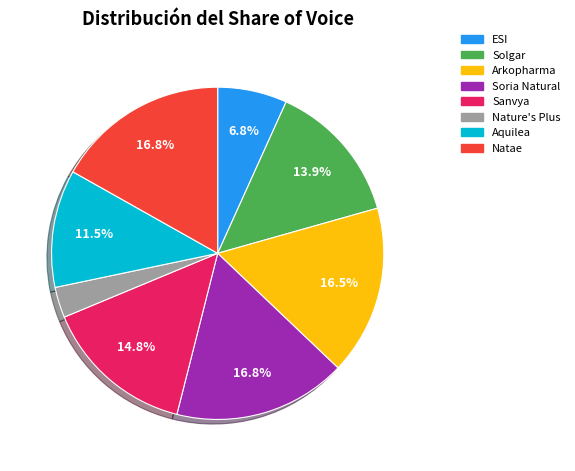

To the nearest percent, what is the difference between the largest and smallest slice percentages?

14%